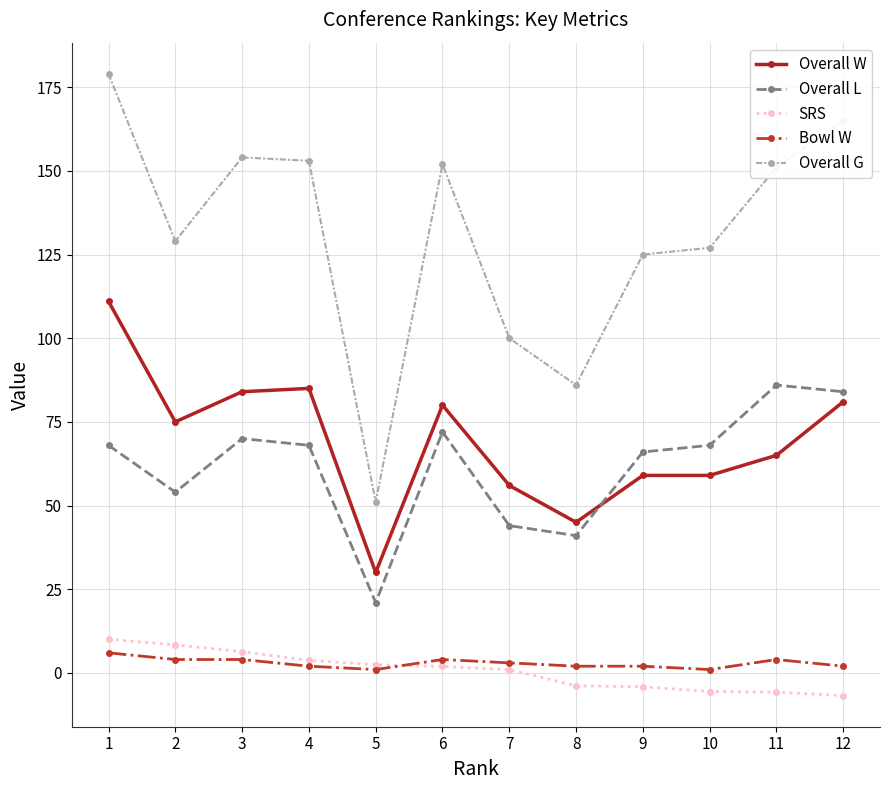

How many intersections are there between Overall L and Overall W?

1